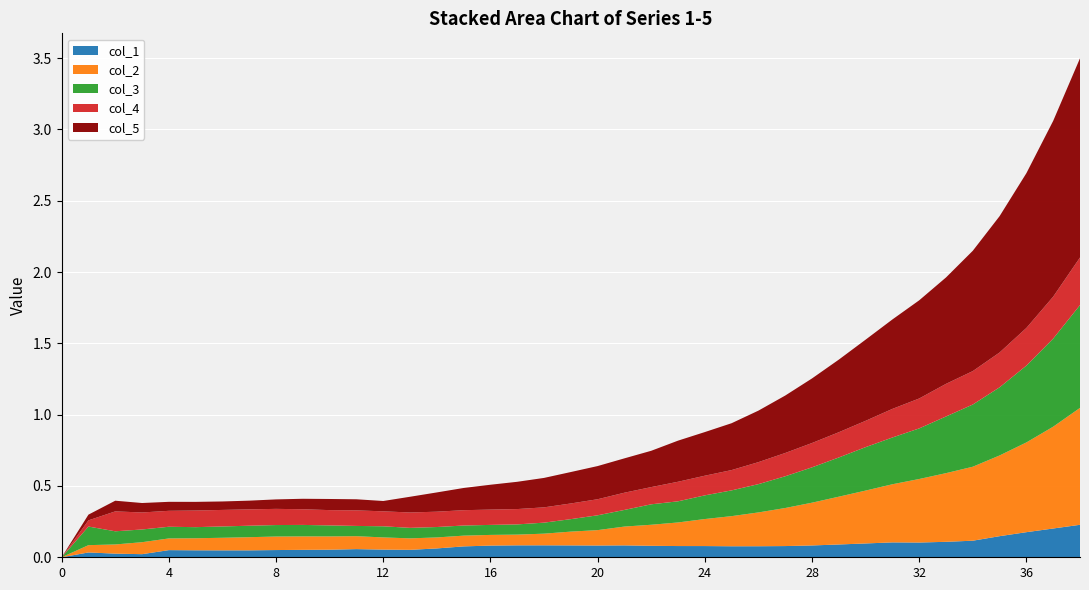

Reading left to right, transcribe all the data shown in this chart.

col_1: 0.0	0.0	0.0	0.0	0.1	0.0	0.0	0.0	0.1	0.1	0.1	0.1	0.1	0.1	0.1	0.1	0.1	0.1	0.1	0.1	0.1	0.1	0.1	0.1	0.1	0.1	0.1	0.1	0.1	0.1	0.1	0.1	0.1	0.1	0.1	0.1	0.2	0.2	0.2
col_2: 0.0	0.1	0.1	0.1	0.1	0.1	0.1	0.1	0.1	0.1	0.1	0.1	0.1	0.1	0.1	0.1	0.1	0.1	0.1	0.1	0.1	0.1	0.1	0.2	0.2	0.2	0.2	0.3	0.3	0.3	0.4	0.4	0.4	0.5	0.5	0.6	0.6	0.7	0.8
col_3: 0.0	0.1	0.1	0.1	0.1	0.1	0.1	0.1	0.1	0.1	0.1	0.1	0.1	0.1	0.1	0.1	0.1	0.1	0.1	0.1	0.1	0.1	0.1	0.1	0.2	0.2	0.2	0.2	0.2	0.3	0.3	0.3	0.4	0.4	0.4	0.5	0.5	0.6	0.7
col_4: 0.0	0.0	0.1	0.1	0.1	0.1	0.1	0.1	0.1	0.1	0.1	0.1	0.1	0.1	0.1	0.1	0.1	0.1	0.1	0.1	0.1	0.1	0.1	0.1	0.1	0.1	0.2	0.2	0.2	0.2	0.2	0.2	0.2	0.2	0.2	0.2	0.3	0.3	0.3
col_5: 0.0	0.0	0.1	0.1	0.1	0.1	0.1	0.1	0.1	0.1	0.1	0.1	0.1	0.1	0.1	0.2	0.2	0.2	0.2	0.2	0.2	0.2	0.3	0.3	0.3	0.3	0.4	0.4	0.5	0.5	0.6	0.6	0.7	0.7	0.8	1.0	1.1	1.2	1.4